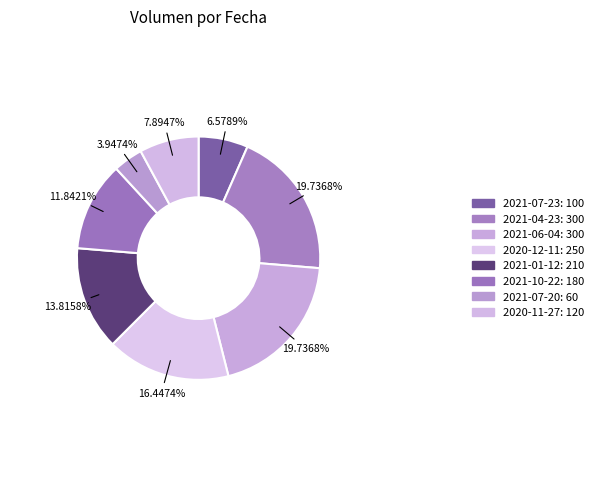

True or false: 2020-11-27 accounts for 2% of the total.

False